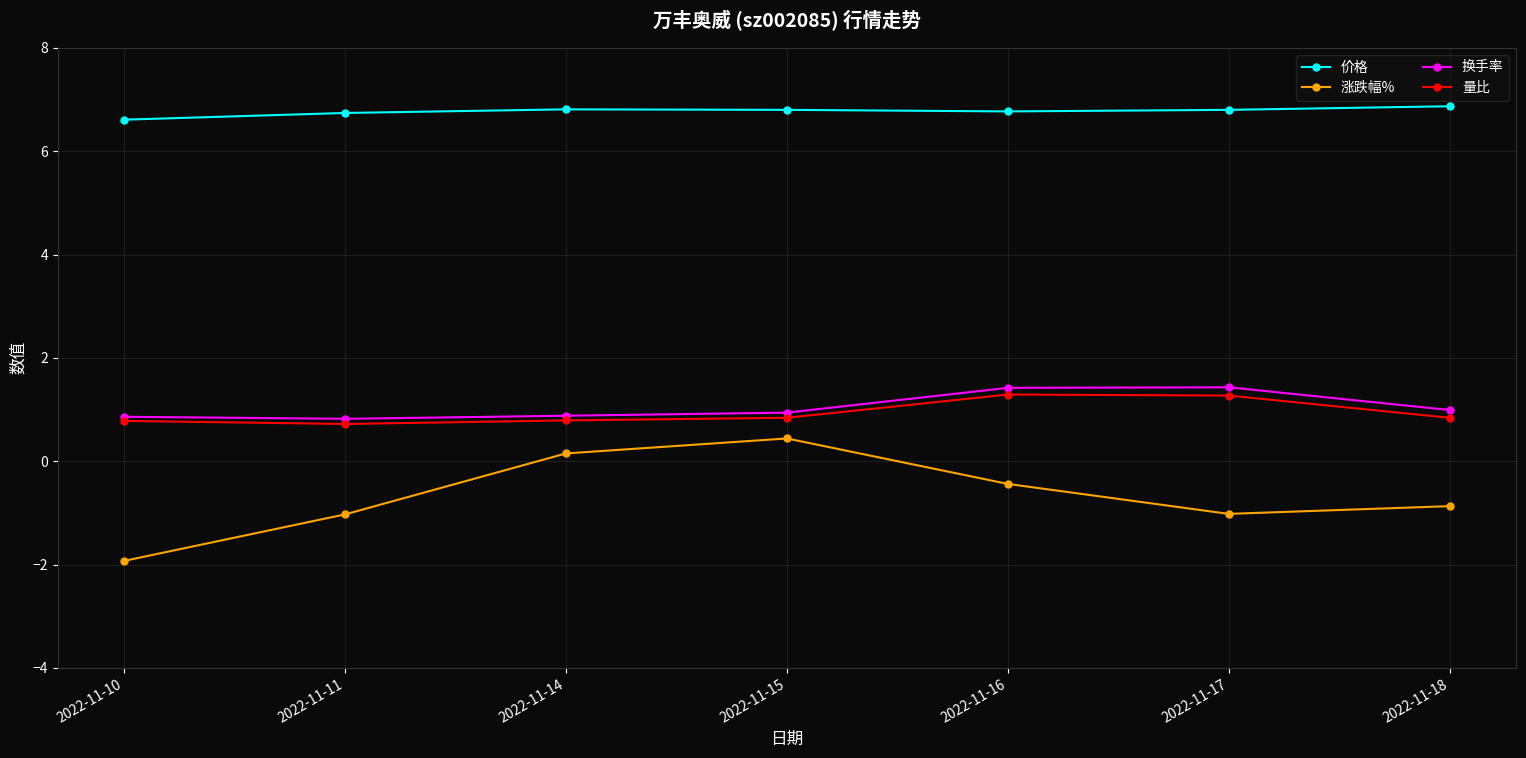

What is the value of the 换手率 point at the 4th from the left?

0.9